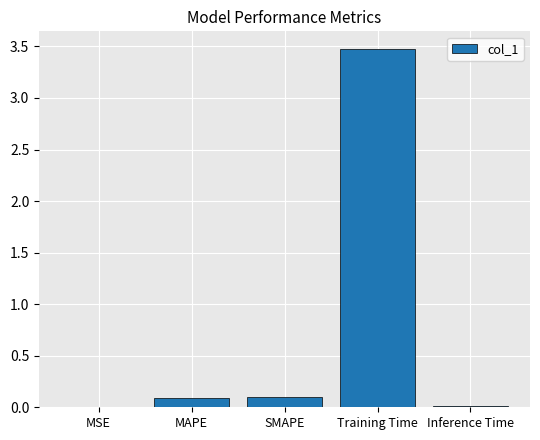

Which label corresponds to the largest value in the chart?

Training Time